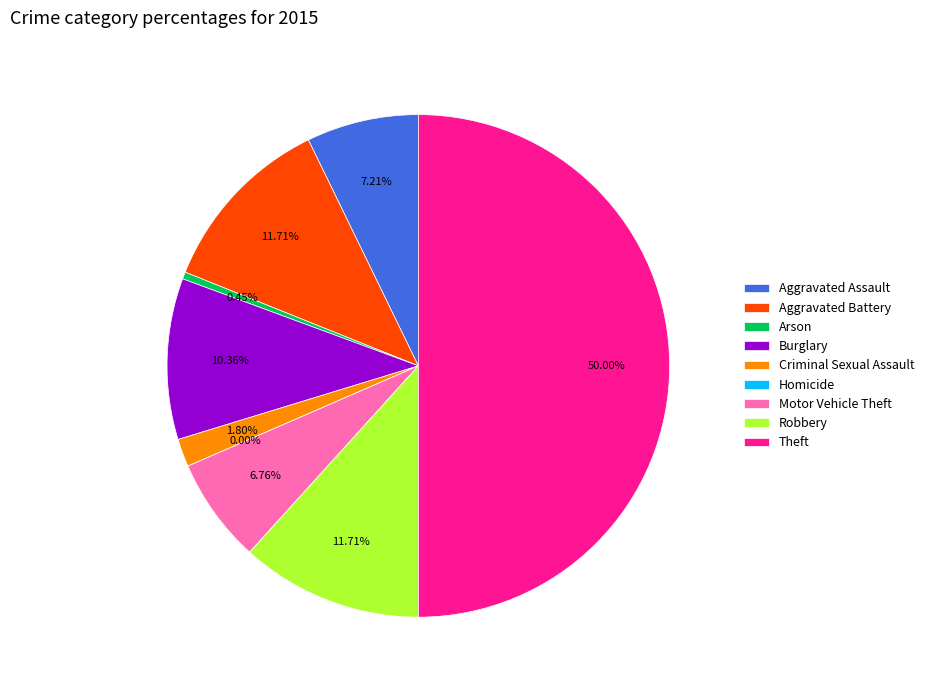

Is there any slice that represents more than half of the pie?

No